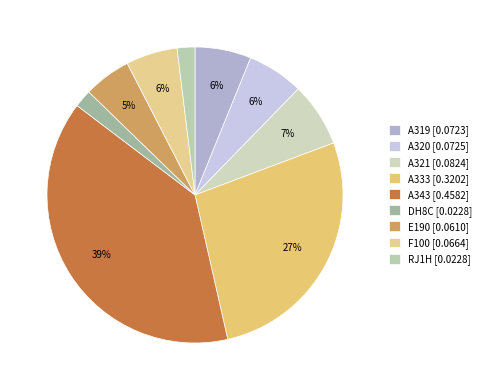

How many slices are in this pie chart?

9